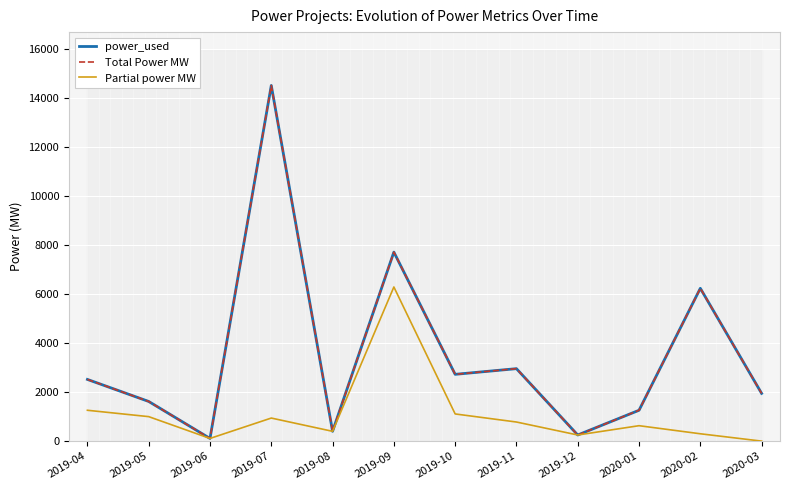

Between 2019-10 and 2019-07, which is larger?

2019-07